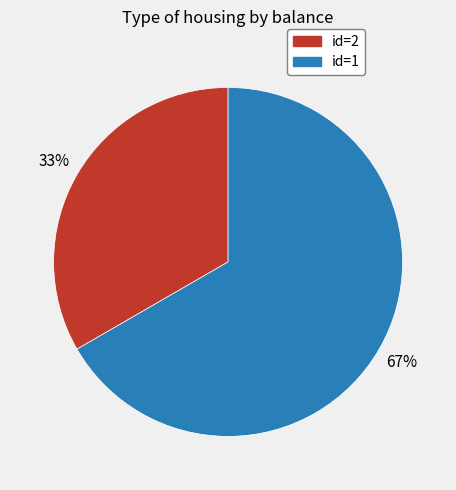

Does any single category account for the majority?

Yes